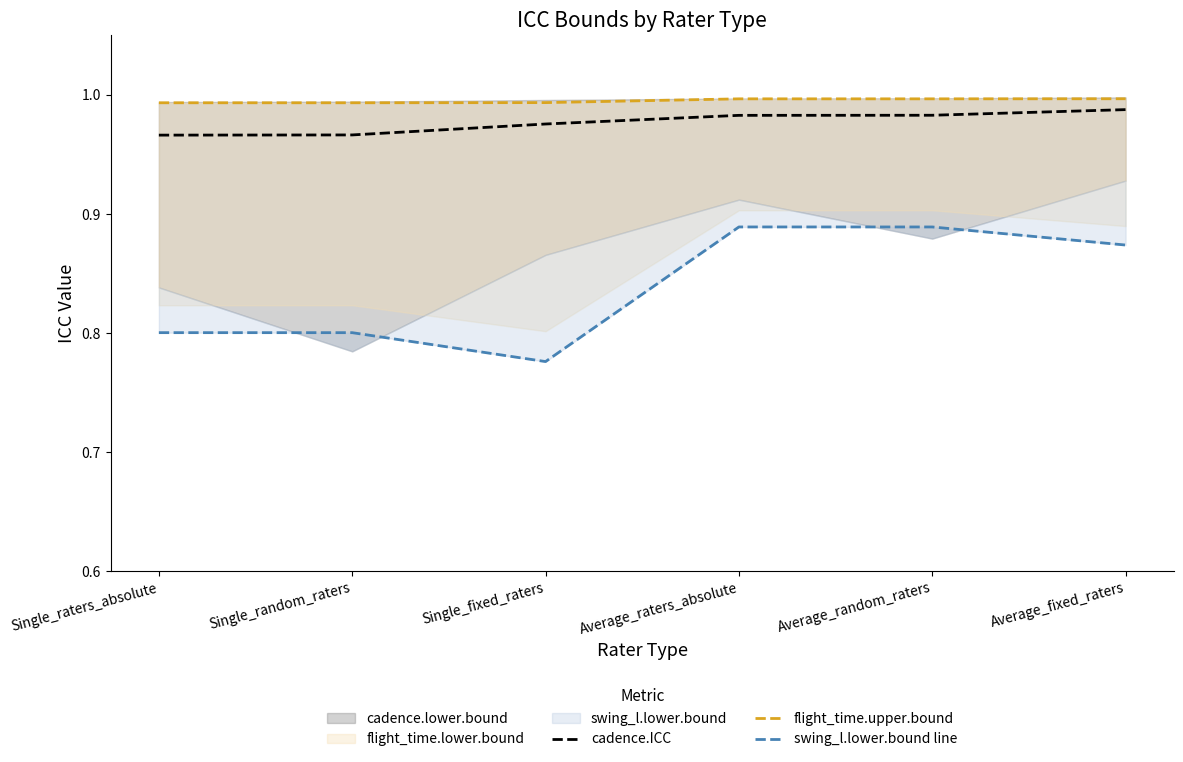

Count the swing_l.lower.bound line values in the range 0 to 1.

6